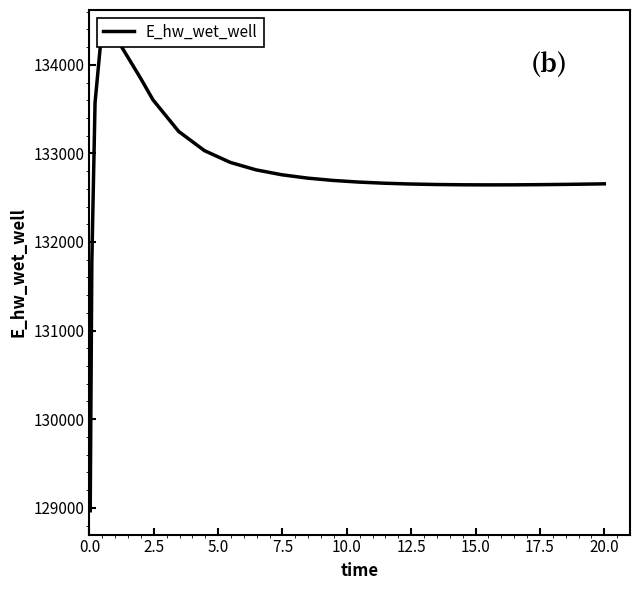

How many interior local peaks (higher than both neighbors) does the data have?

1